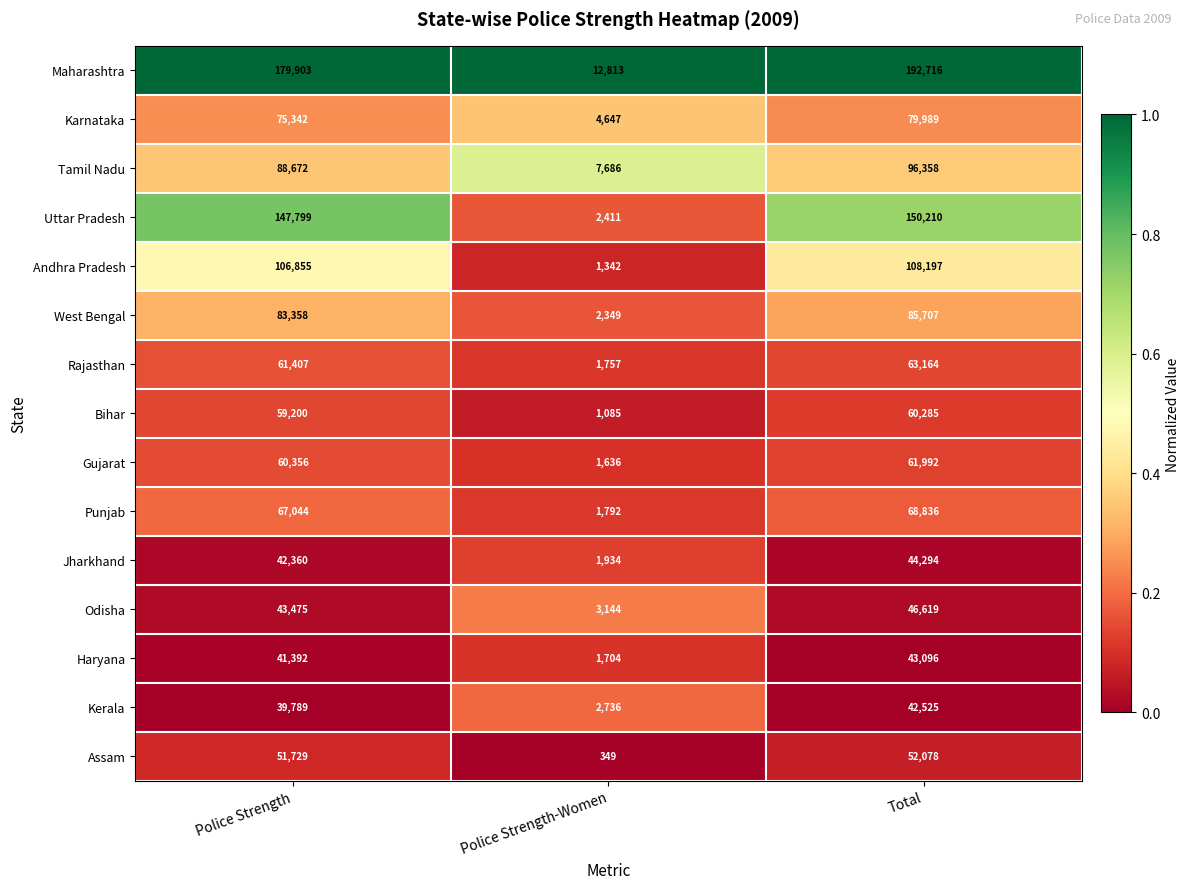

Rank the categories by Punjab value from lowest to highest.

Police Strength-Women, Police Strength, Total